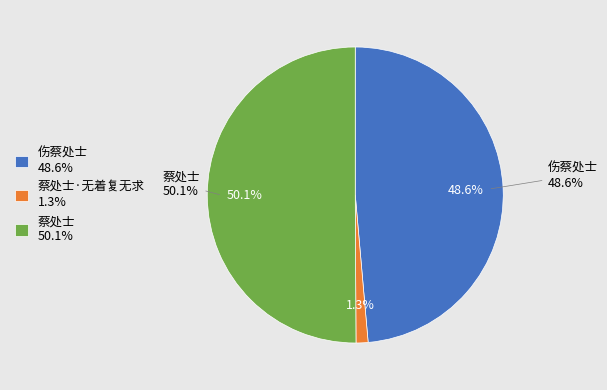

True or false: 伤蔡处士 accounts for 49% of the total.

True